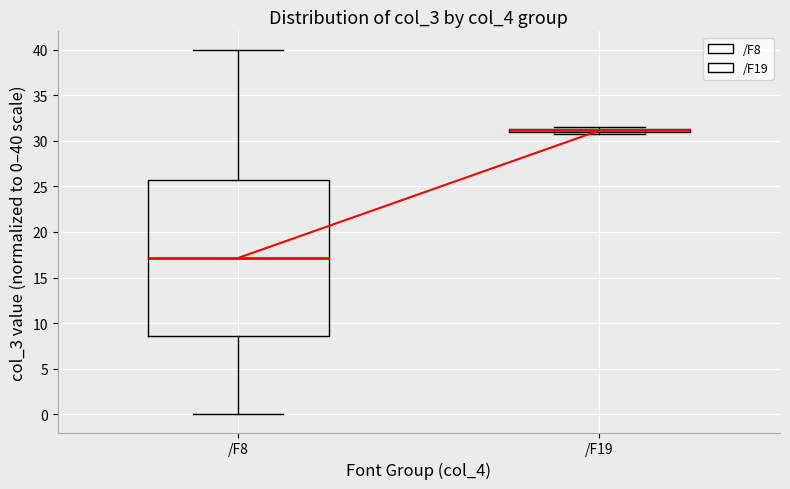

Which box is the tallest, from its lower edge to its upper edge?

/F8